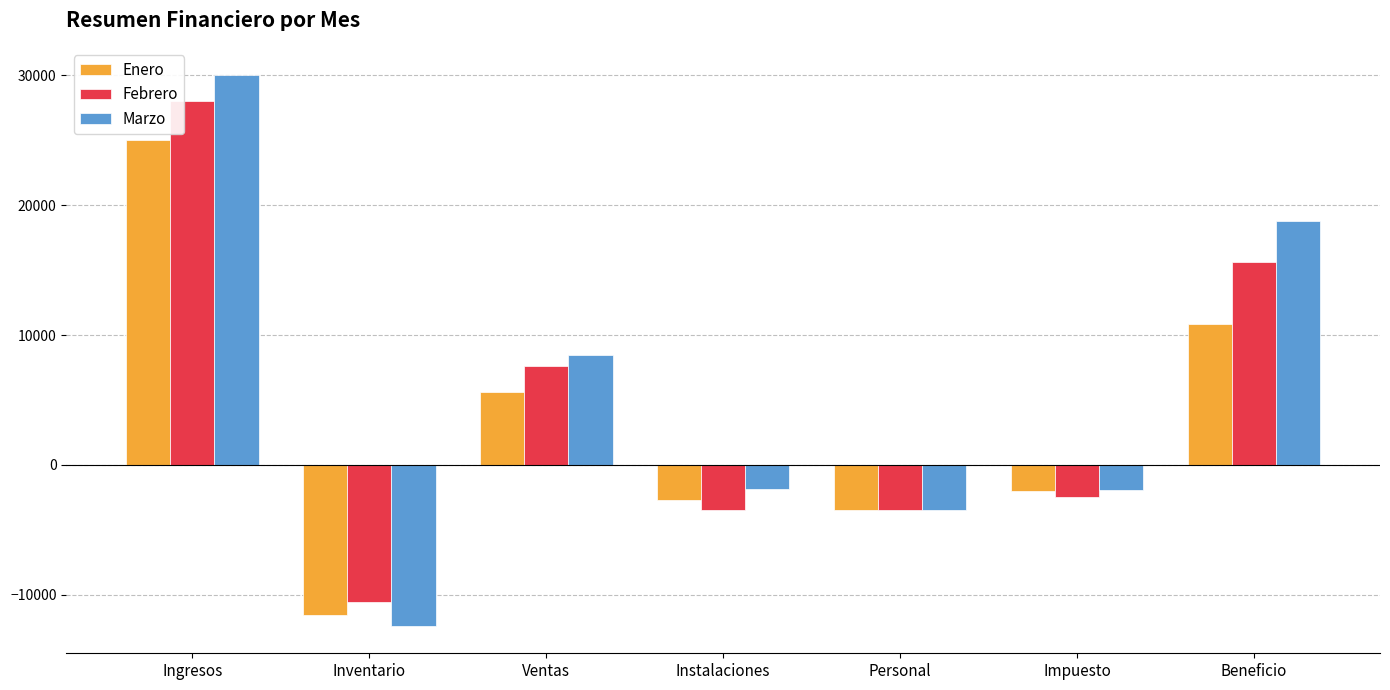

What is the minimum value for Marzo?

-12387